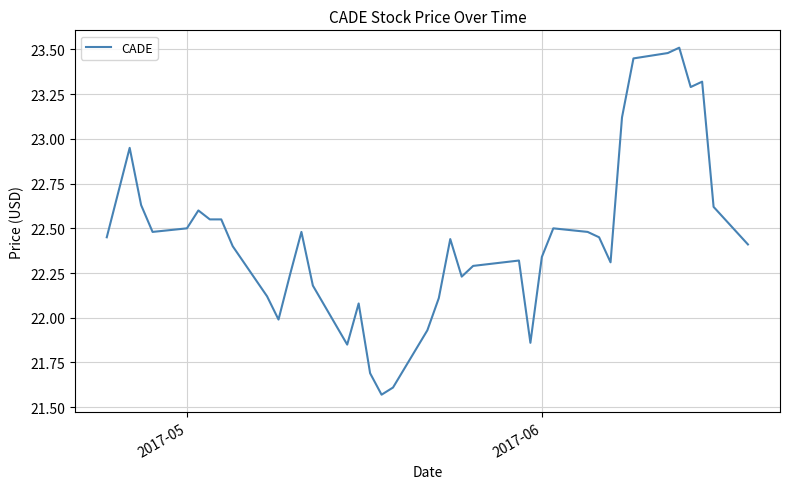

Does the chart display data point markers on the line(s)?

No